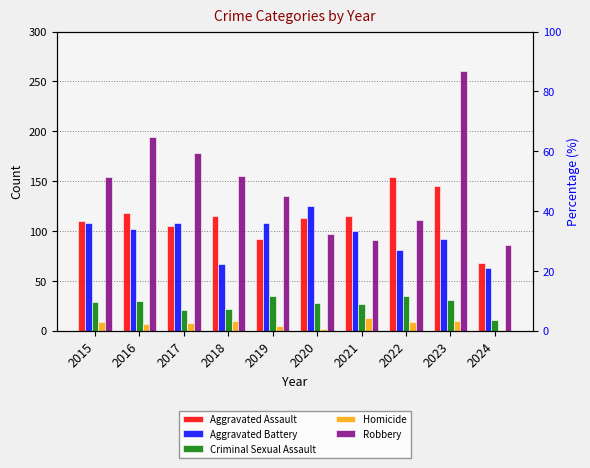

Reading right to left, transcribe all the data shown in this chart.

Aggravated Assault: 68	145	154	115	113	92	115	105	118	110
Aggravated Battery: 63	92	81	100	125	108	67	108	102	108
Criminal Sexual Assault: 11	31	35	27	28	35	22	21	30	29
Homicide: 1	10	9	13	2	5	10	8	7	9
Robbery: 86	260	111	91	97	135	155	178	194	154